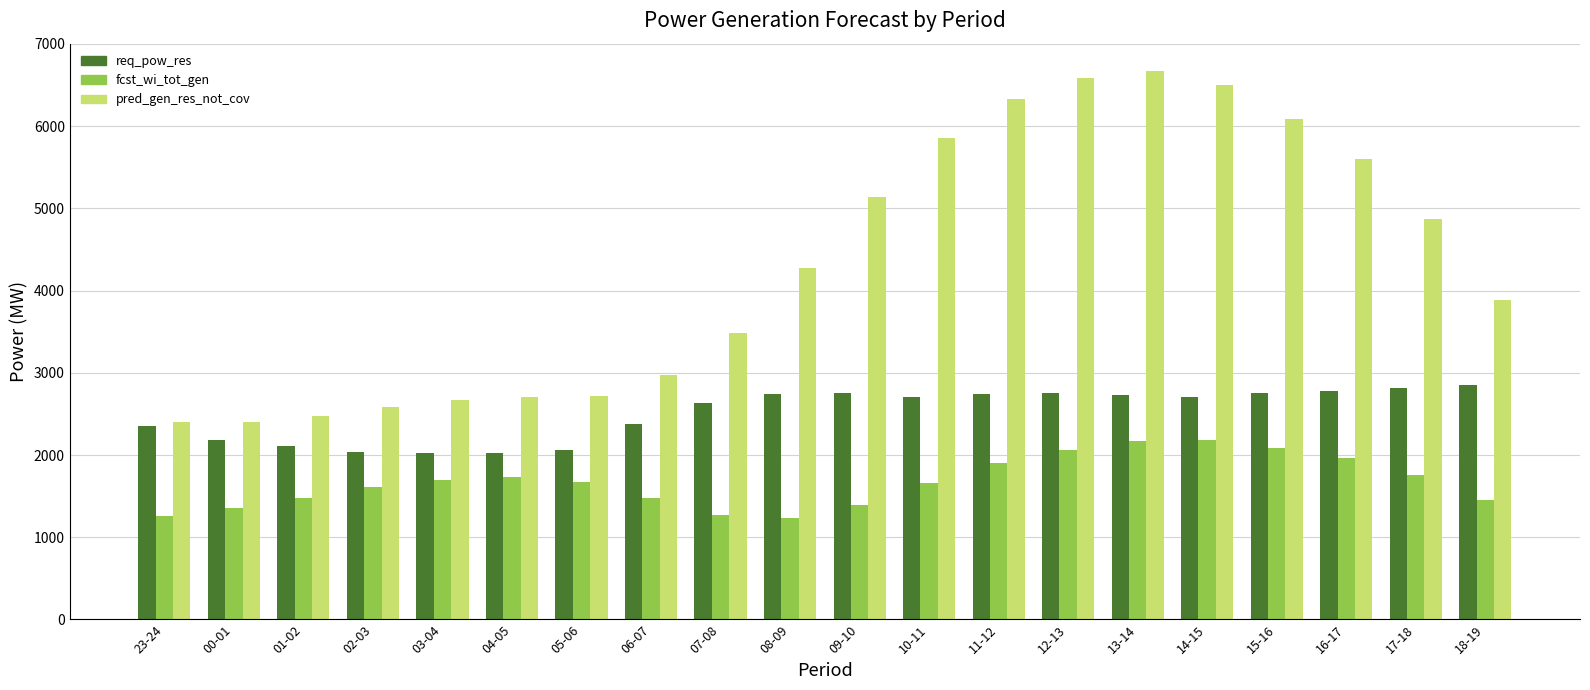

Is it true that req_pow_res equals 2184 at 00-01?

True